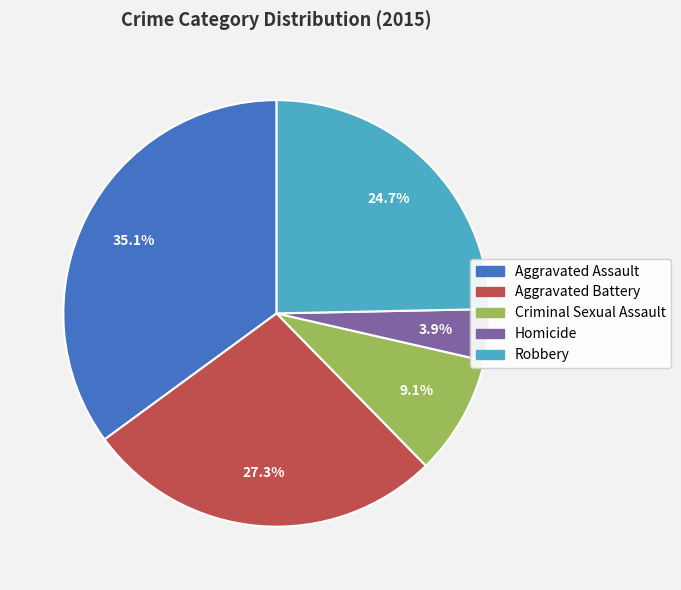

Which category has the biggest portion of the pie?

Aggravated Assault